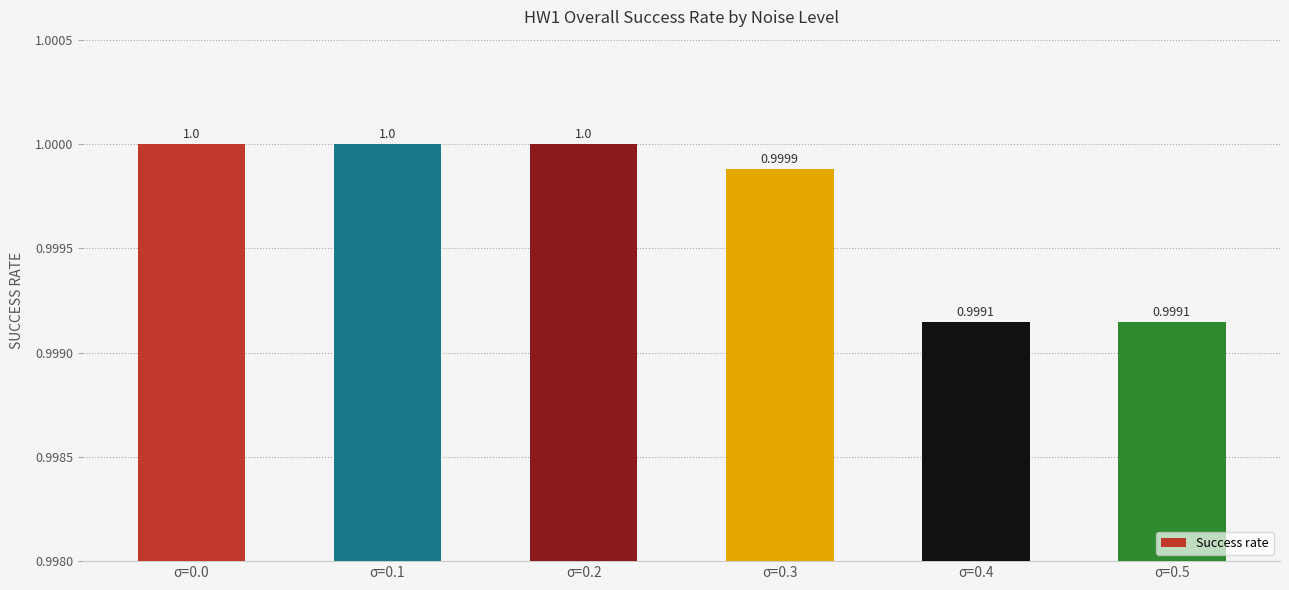

What is the average value?

1.0